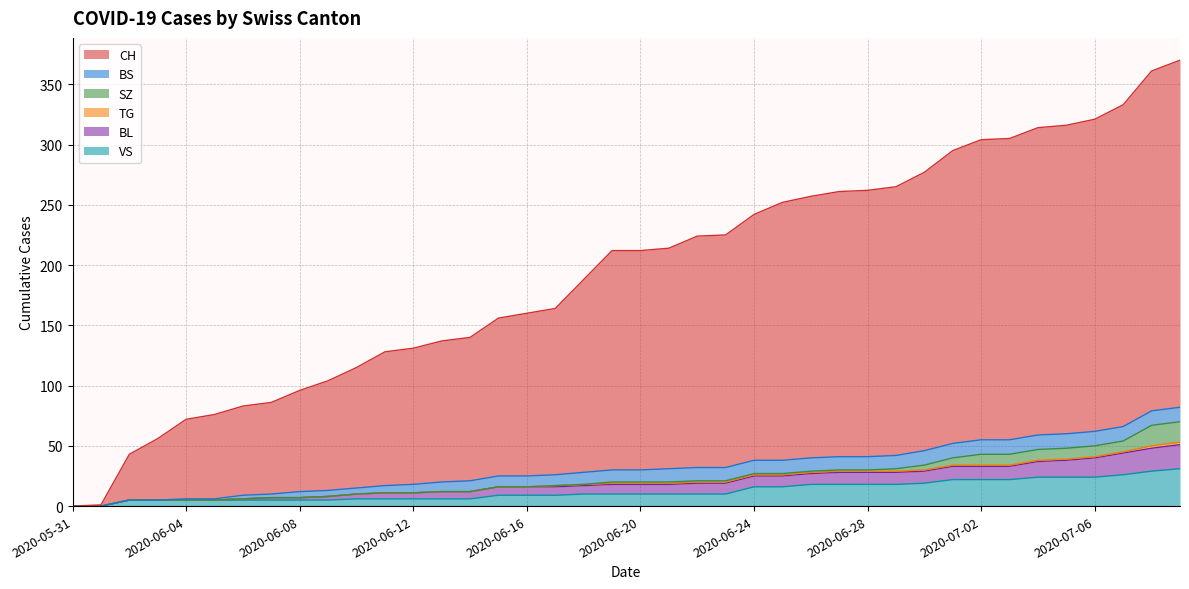

What is the label of the 38th point from the right?

2020-06-02